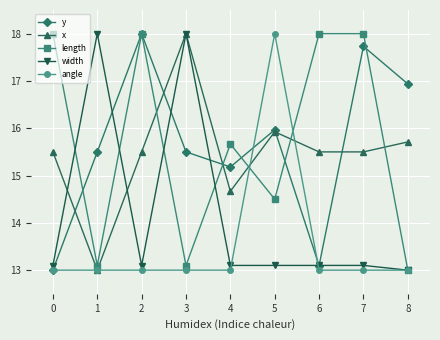

At which label is x closest to 15?

4